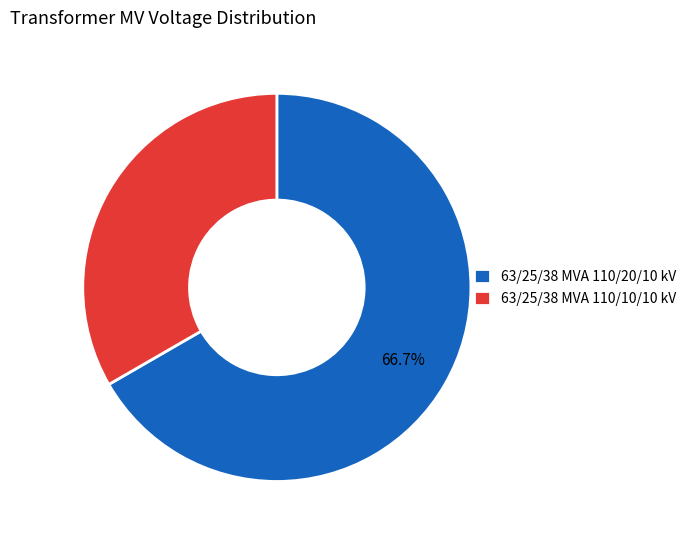

To the nearest percent, what is the combined percentage of 63/25/38 MVA 110/20/10 kV and 63/25/38 MVA 110/10/10 kV?

100%